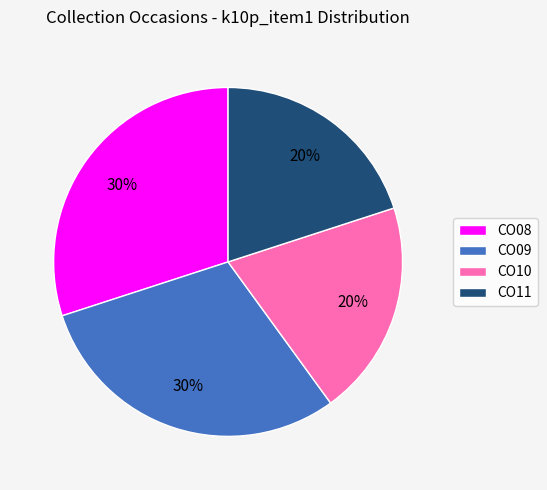

To the nearest percent, what portion does CO09 represent?

30%